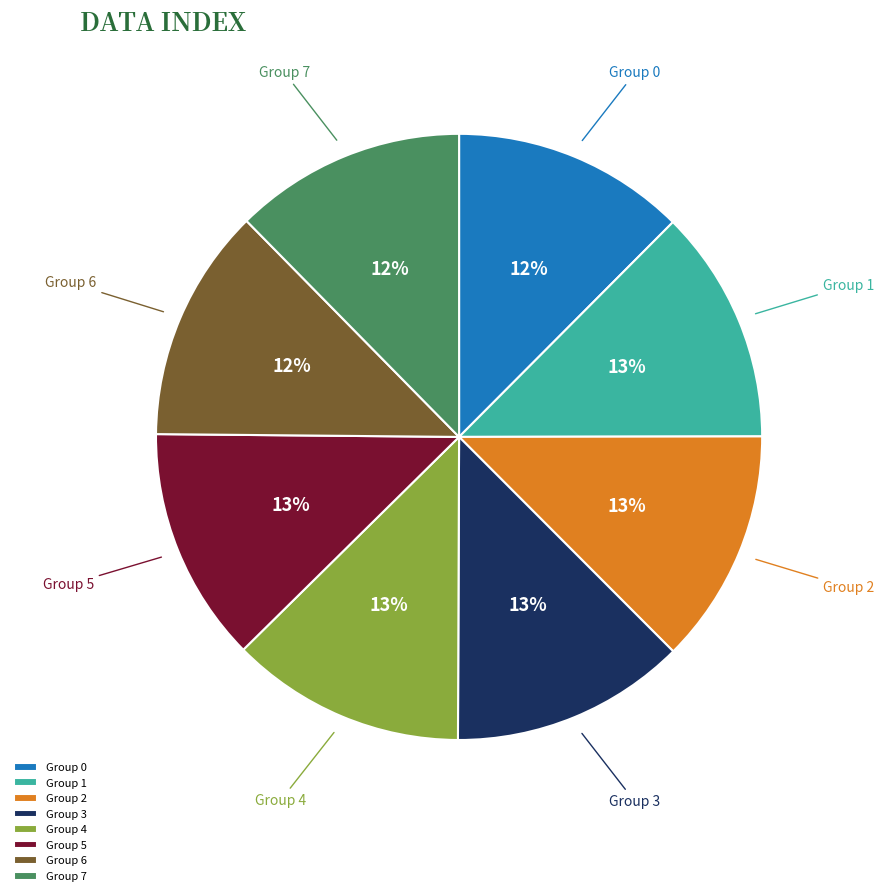

Do Group 3 and Group 0 together represent more than half of the pie?

No